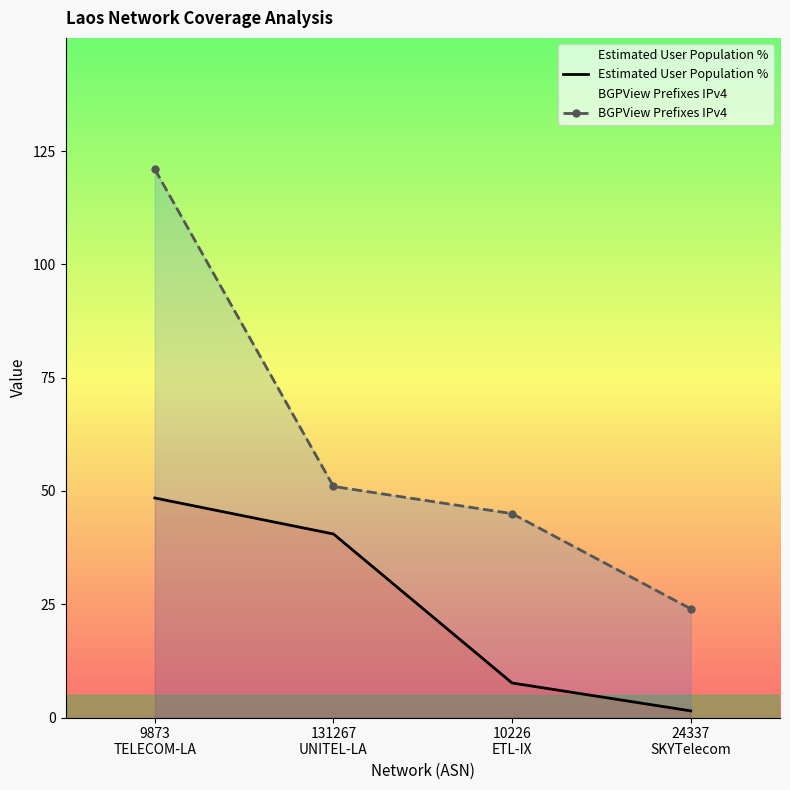

True or false: Estimated User Population % and BGPView Prefixes IPv4 intersect in this chart.

False